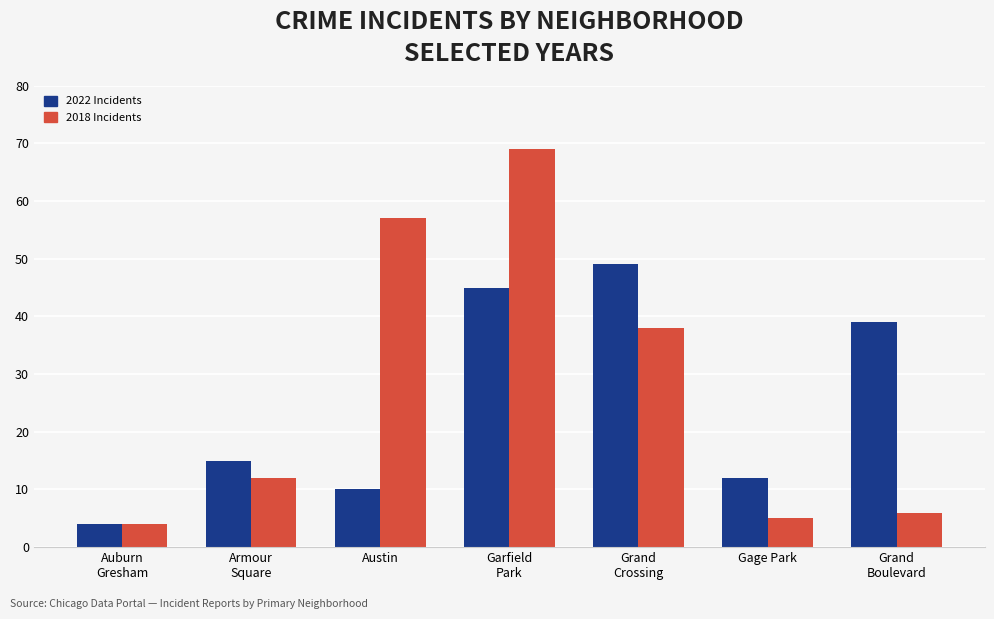

The value of 2022 Incidents at Garfield
Park is 27. True or false?

False